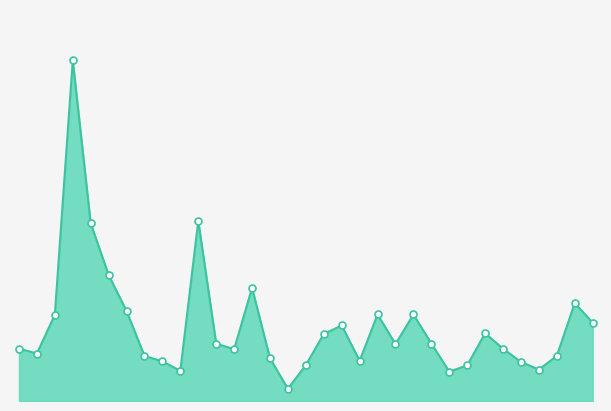

Is this an area chart (filled region under the line)?

Yes